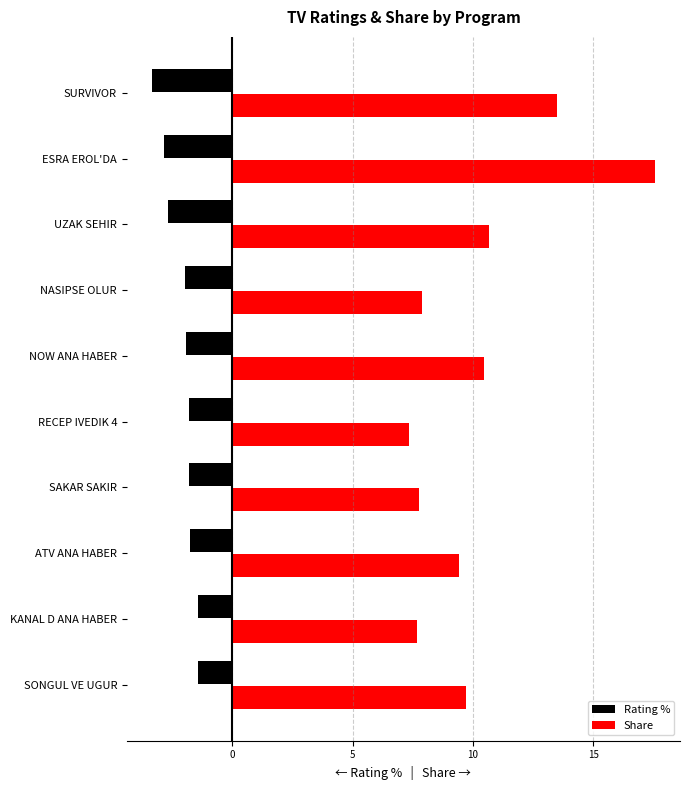

What value does the Rating % series have at SURVIVOR?

-3.3